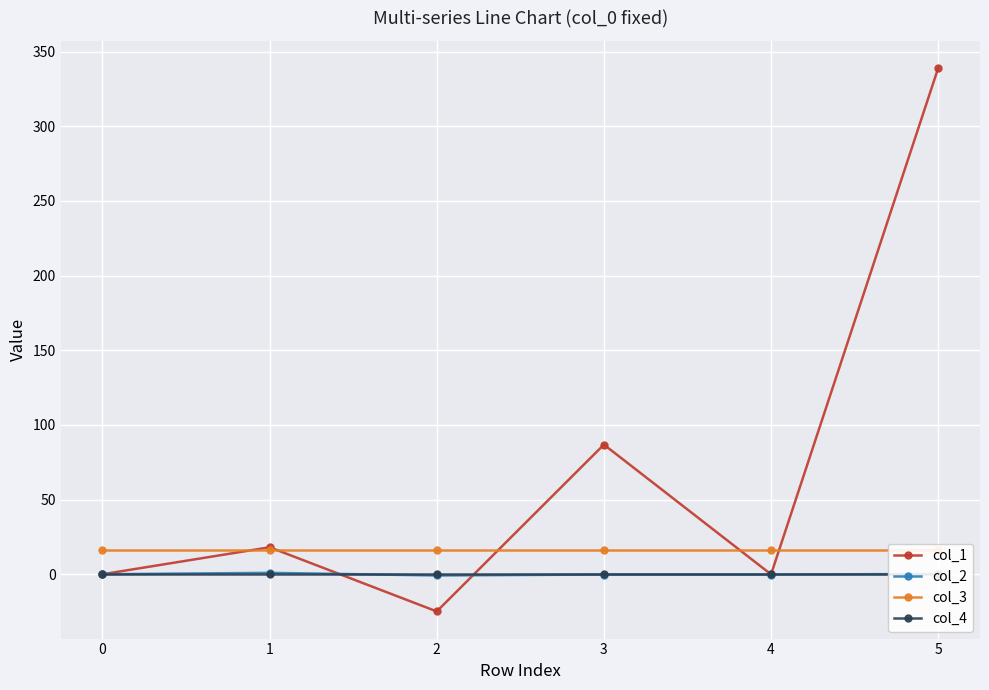

True or false: col_4 and col_2 cross at least once.

True